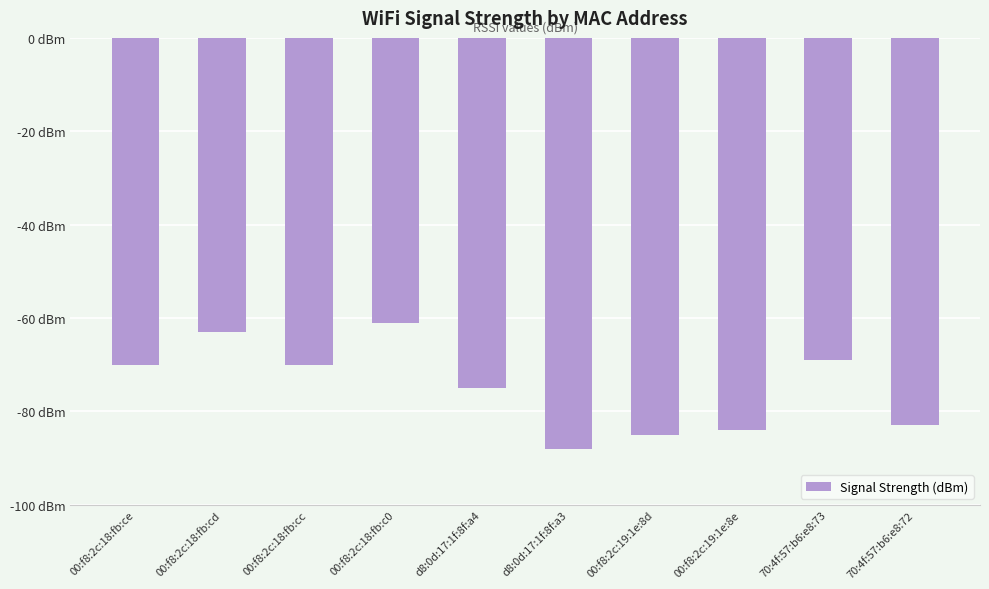

Between d8:0d:17:1f:8f:a3 and 00:f8:2c:19:1e:8e, which is larger?

00:f8:2c:19:1e:8e